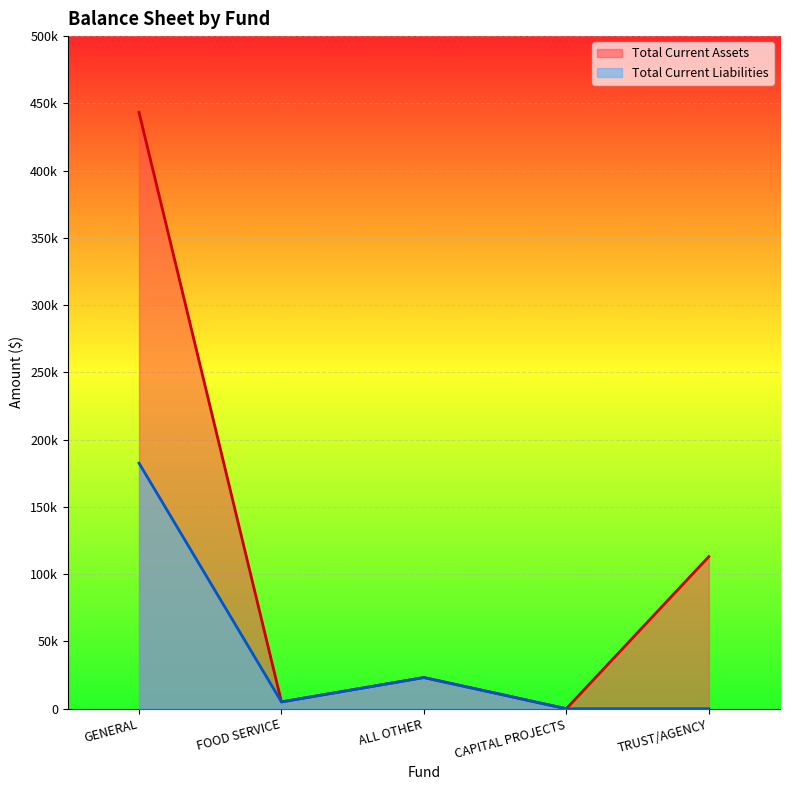

Which has a higher value, FOOD SERVICE or GENERAL?

GENERAL